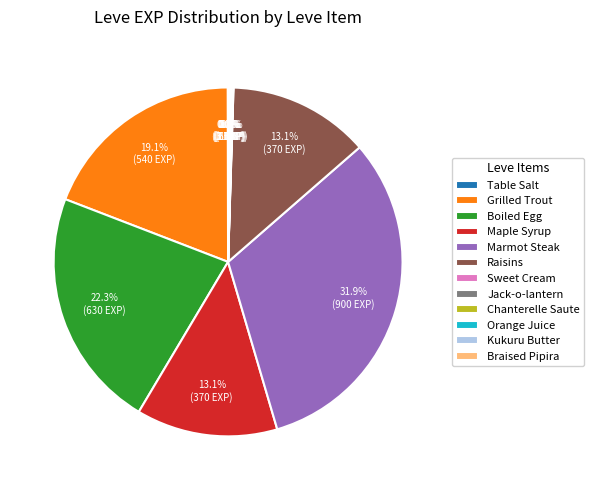

Which slice is the largest?

Marmot Steak